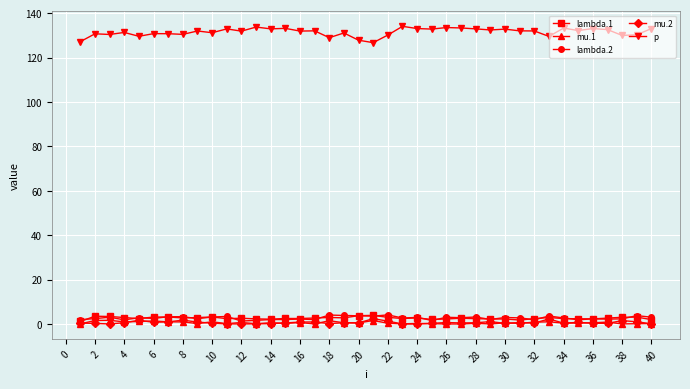

At how many categories does at least one series exceed 47?

40